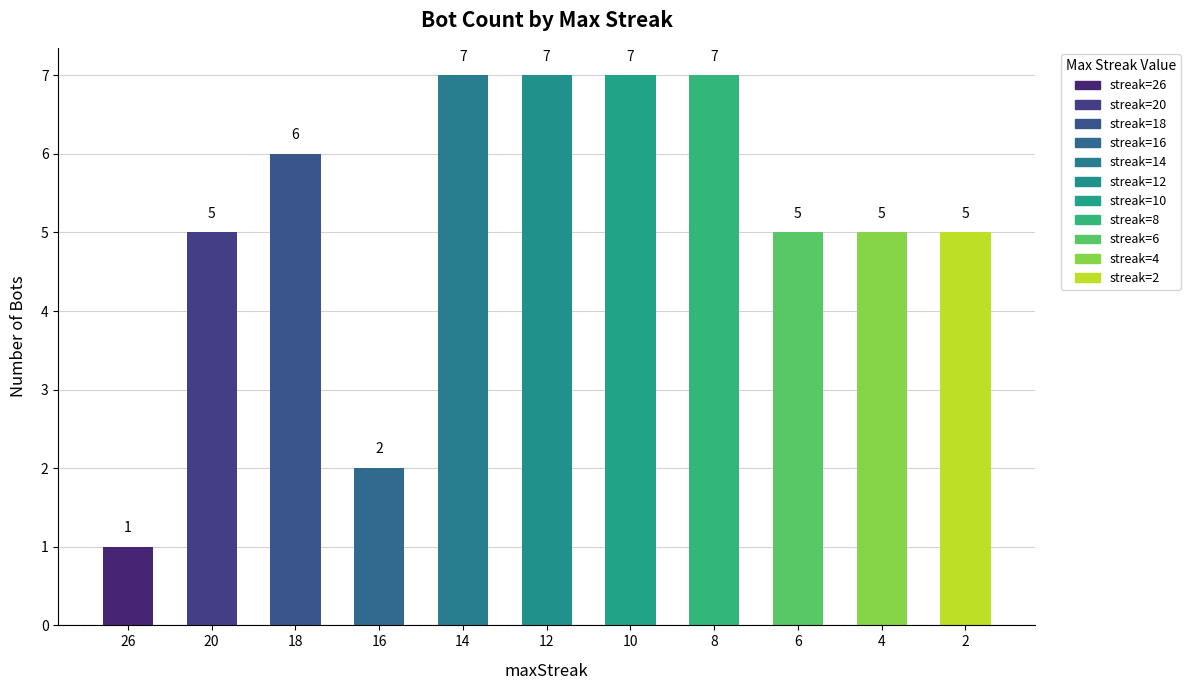

How many values are below 5?

2